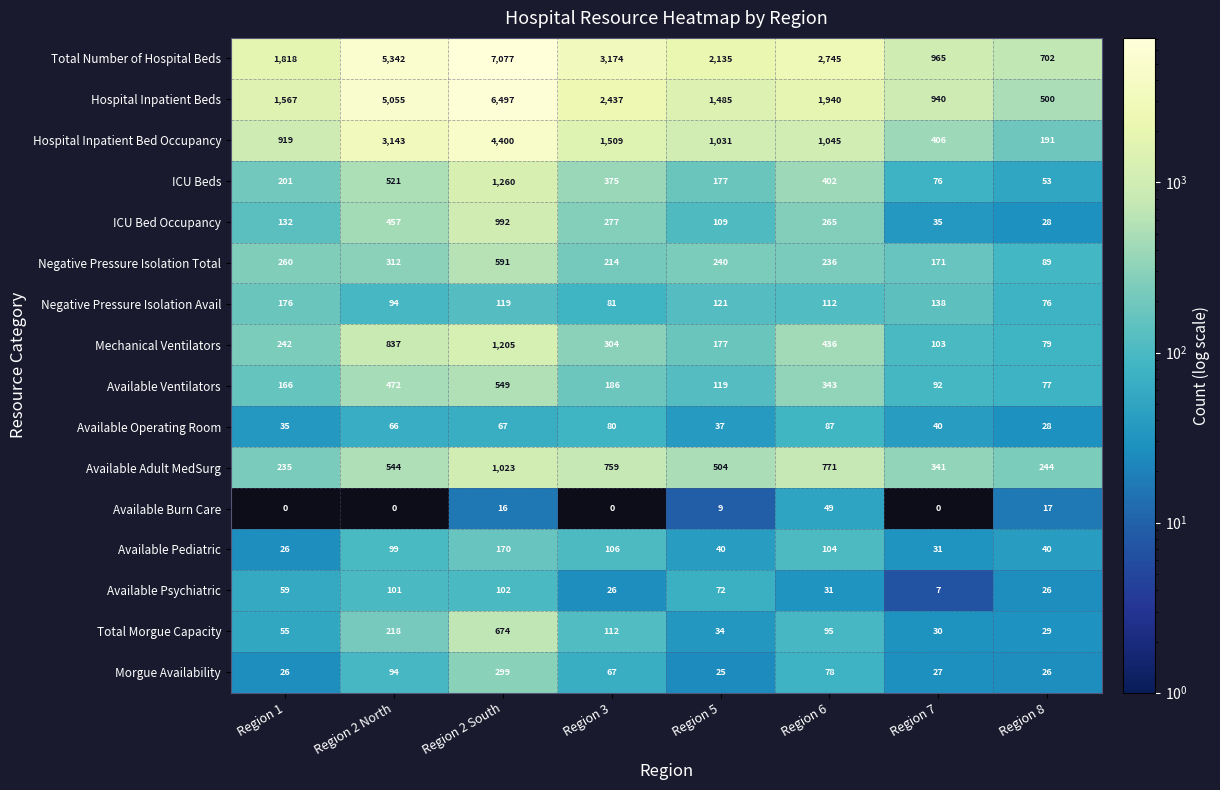

Where is Mechanical Ventilators nearest to the value 642?

Region 2 North